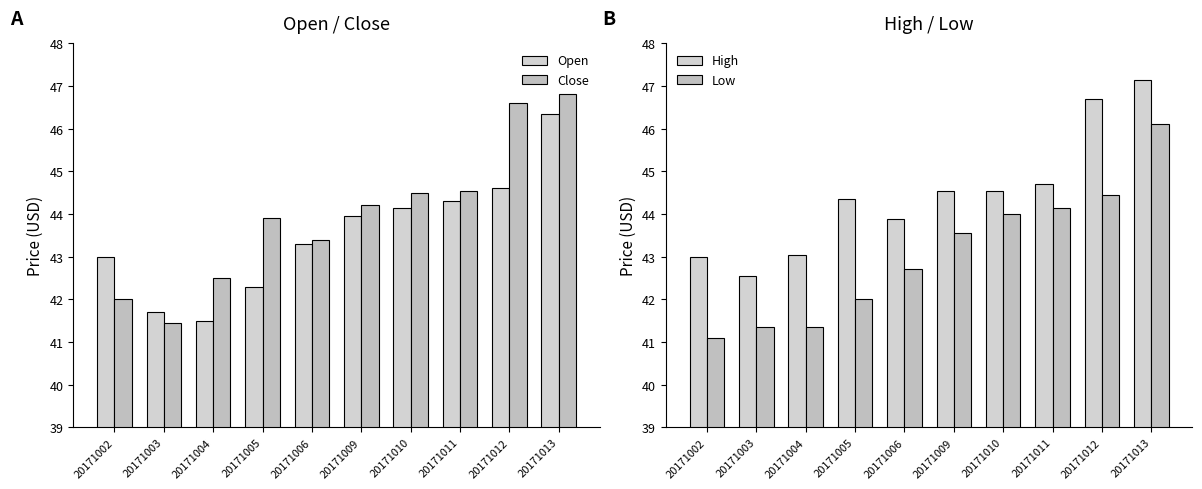

What is the sum of the High values at 20171013 and 20171009?

91.7